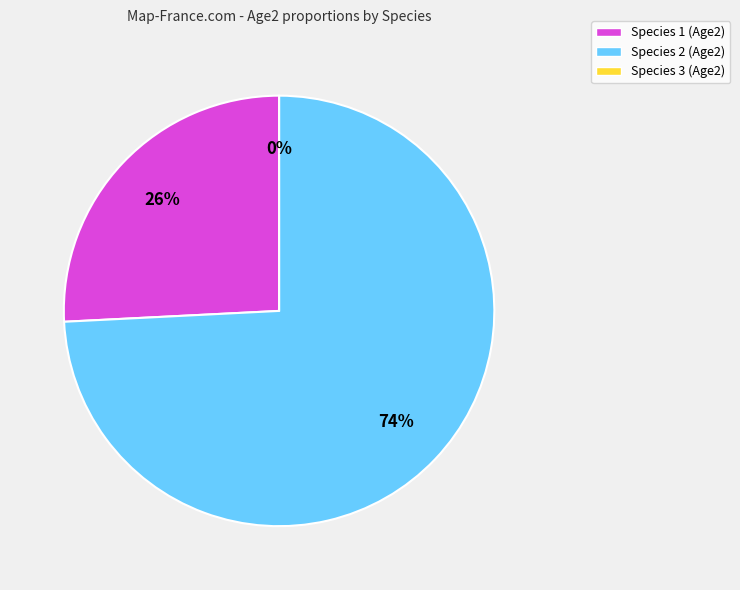

Does Species 2 represent more than half of the total?

Yes